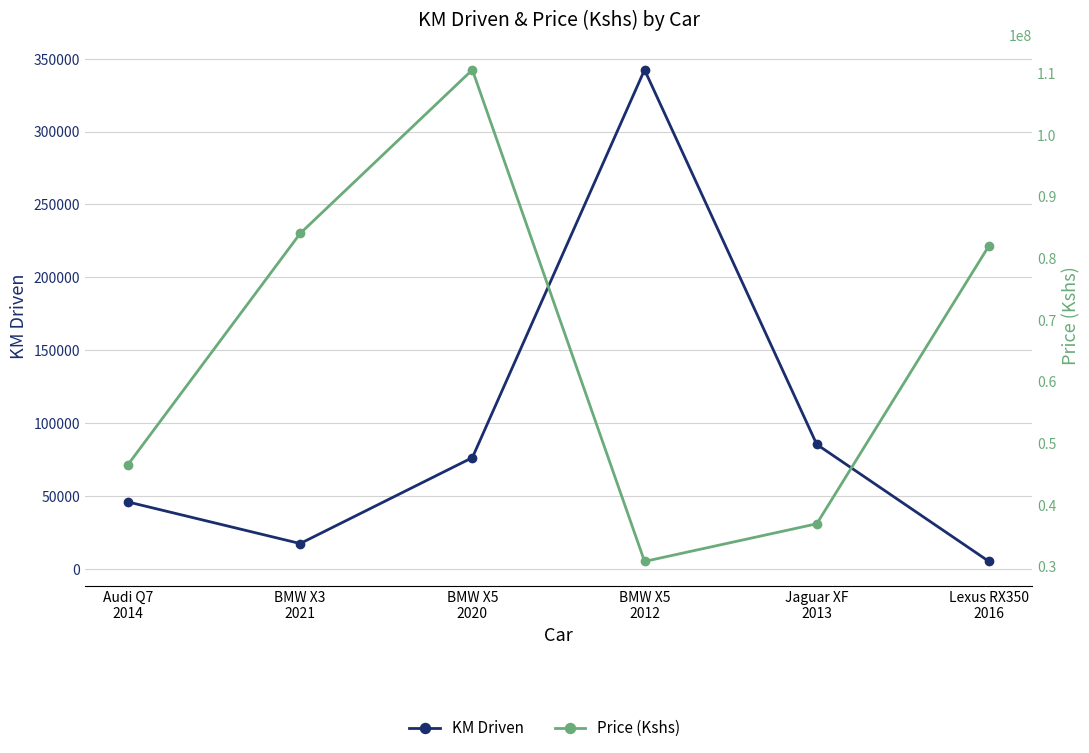

Is the value of KM Driven at BMW X5
2012 greater than the value of Price (Kshs) at BMW X3
2021?

No